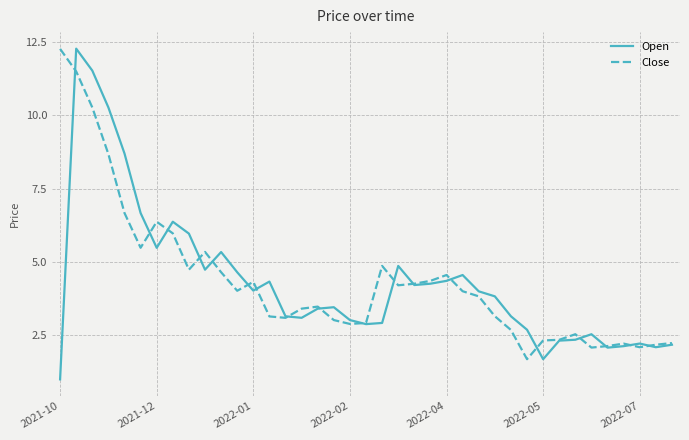

What is the minimum value for Close?

1.7